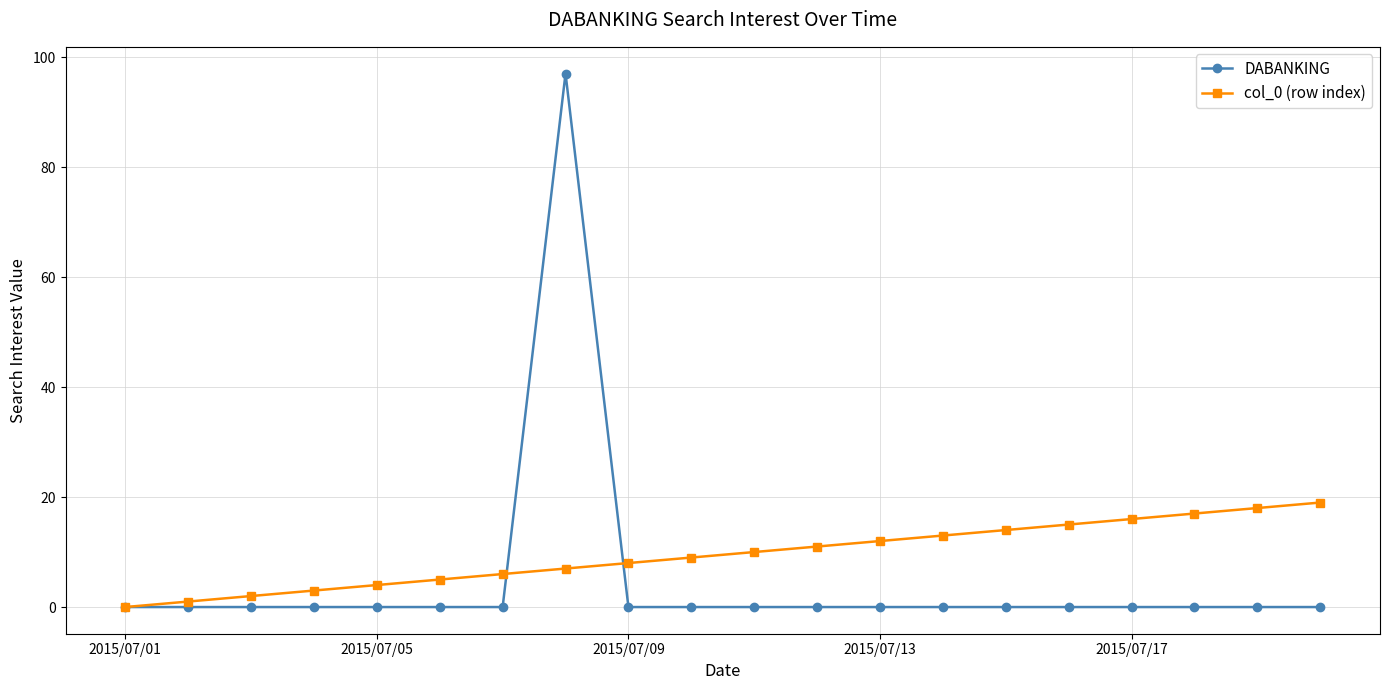

Reading right to left, transcribe all the data shown in this chart.

DABANKING: 0	0	0	0	0	0	0	0	0	0	0	0	97	0	0	0	0	0	0	0
col_0 (row index): 19	18	17	16	15	14	13	12	11	10	9	8	7	6	5	4	3	2	1	0